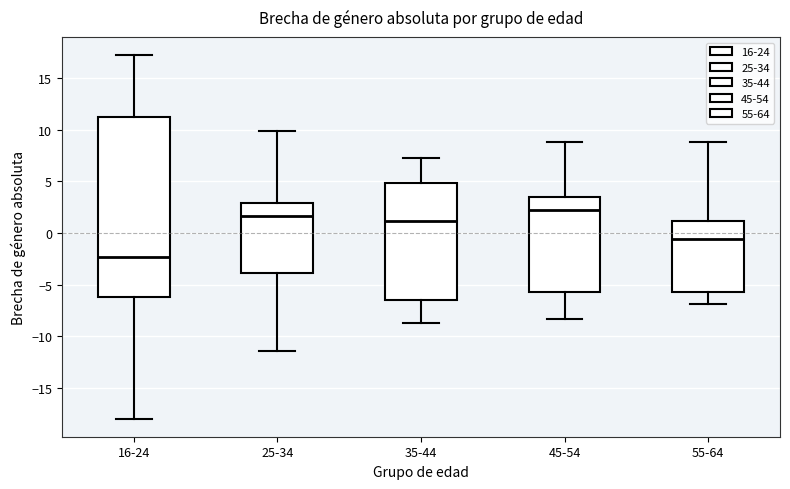

Which box is the tallest, from its lower edge to its upper edge?

16-24